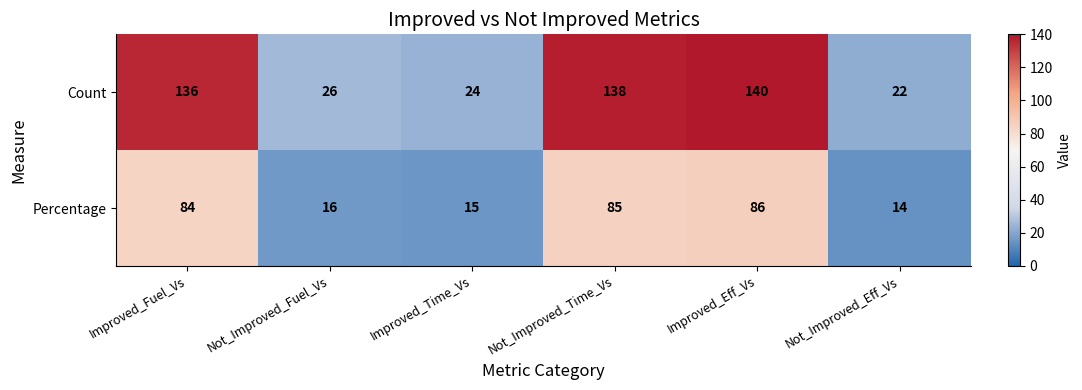

What is the greatest value displayed?

140